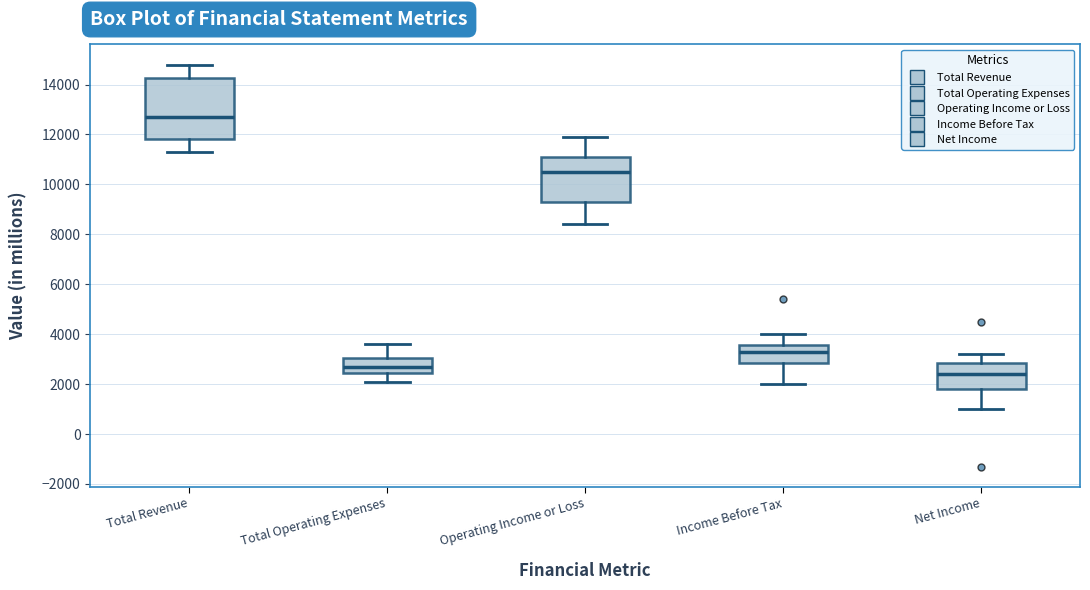

Reading left to right, transcribe this box plot: for each box, give where its median line is, the range the box spans, and where its two whiskers end, as read against the y-axis. The values are not printed on the chart, so give them approximately, as read against the axis.

Total Revenue: median 12800, box 11800 to 14200, whiskers 11400 to 14800
Total Operating Expenses: median 2800, box 2400 to 3000, whiskers 2200 to 3600
Operating Income or Loss: median 10600, box 9400 to 11200, whiskers 8400 to 12000
Income Before Tax: median 3400, box 2800 to 3600, whiskers 2000 to 4000
Net Income: median 2400, box 1800 to 2800, whiskers 1000 to 3200